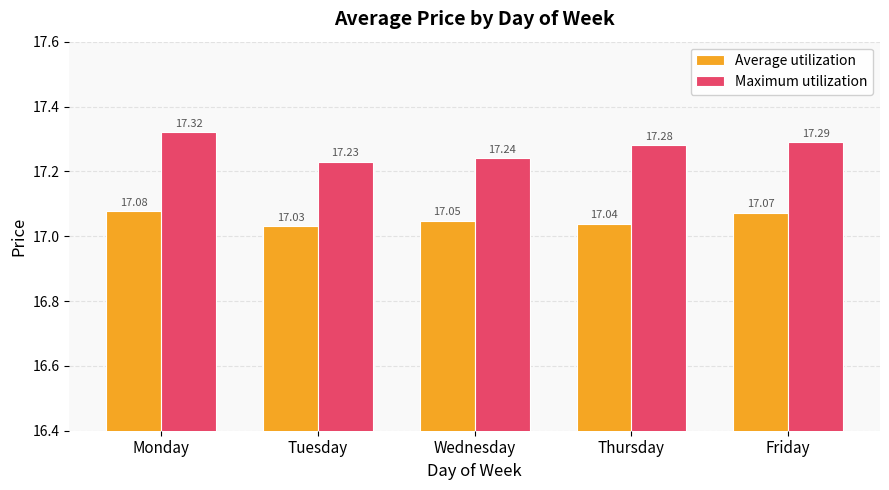

At which label is Maximum utilization closest to 17?

Tuesday